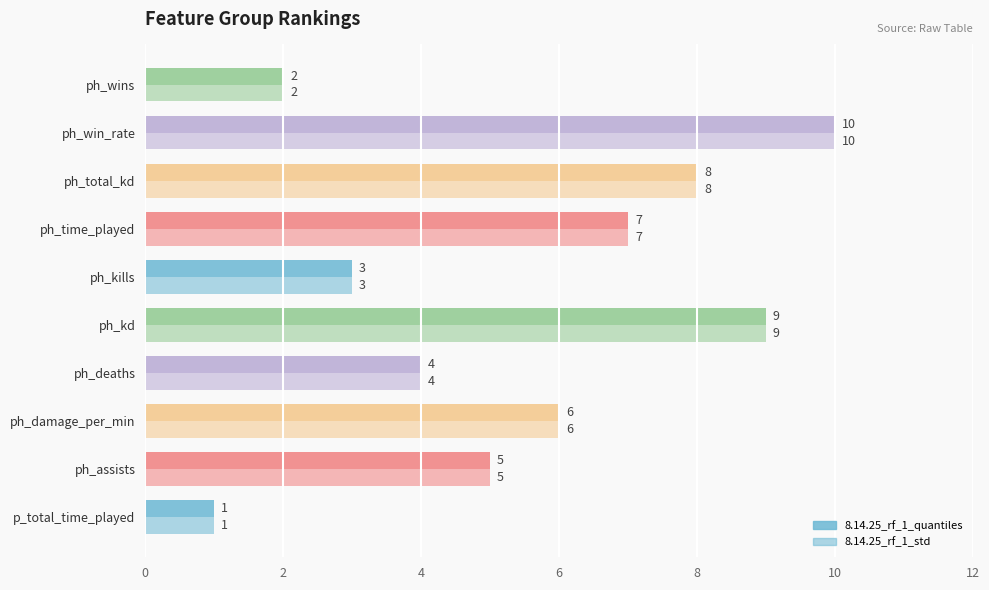

How many data points does each series have?

10